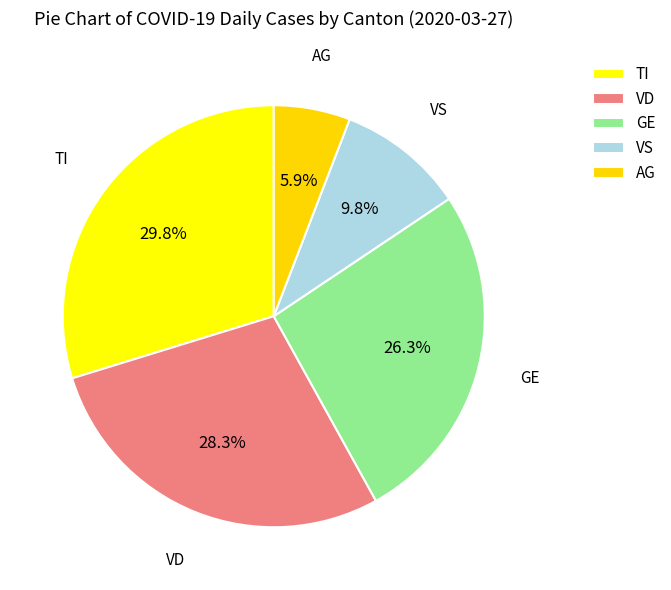

To the nearest percent, what is the difference between the GE and TI slice percentages?

3%